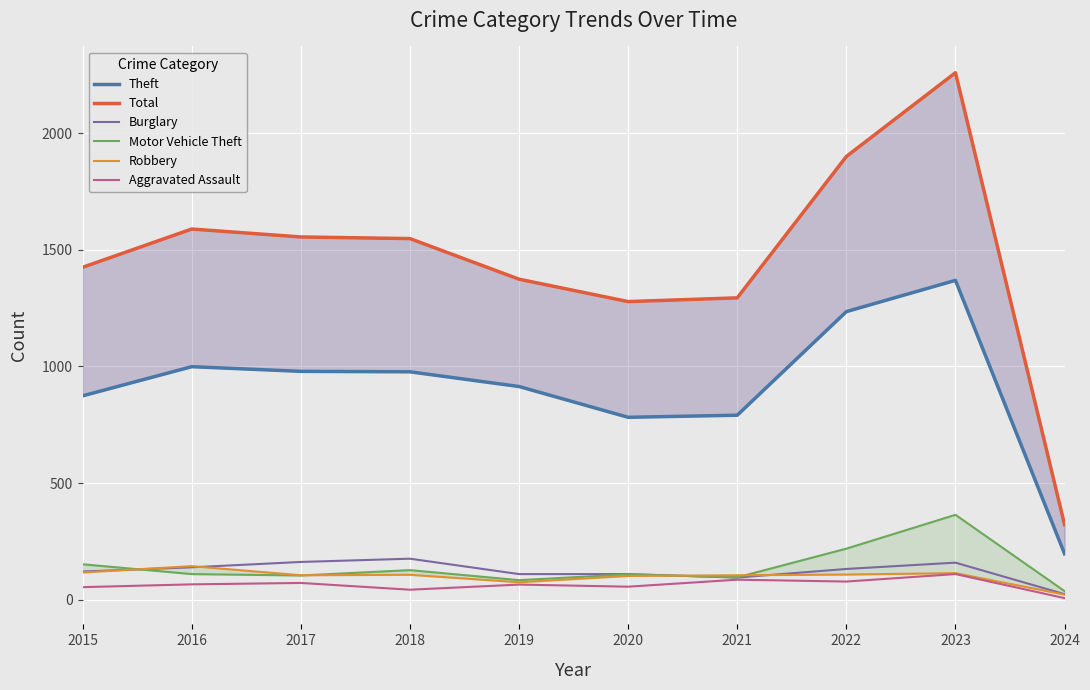

How many interior local peaks does the Burglary series have?

2